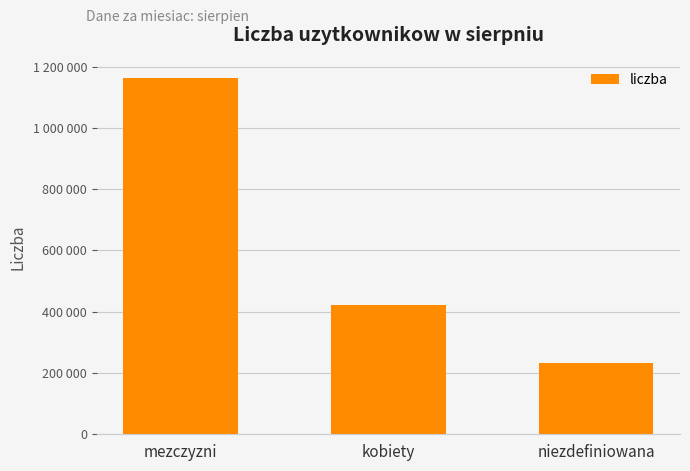

At which label is the value closest to 697056?

kobiety